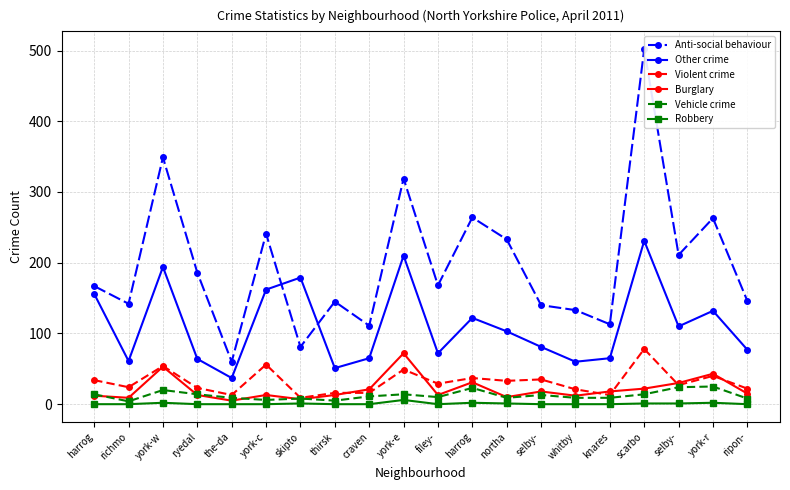

How many lines are shown in the chart?

6